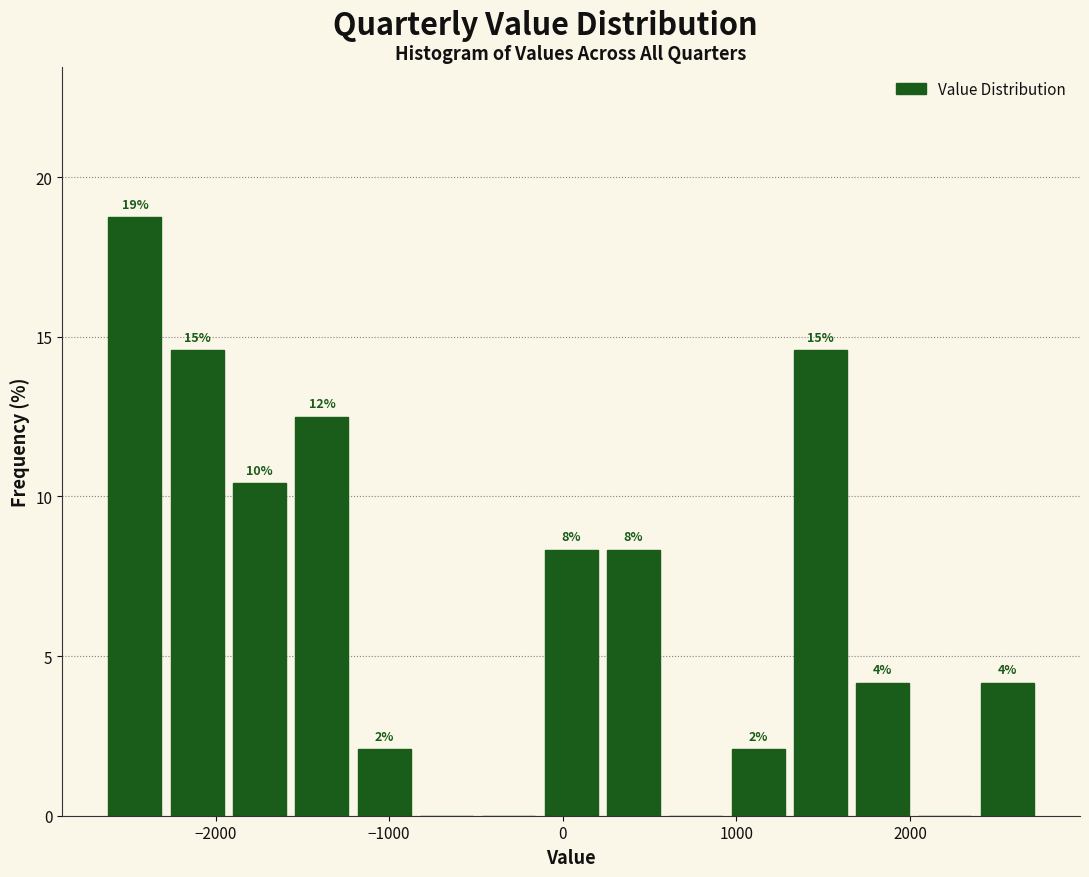

Around what value on the x-axis is the tallest bar? Give the approximate position of its centre, as read against the axis.

-2500